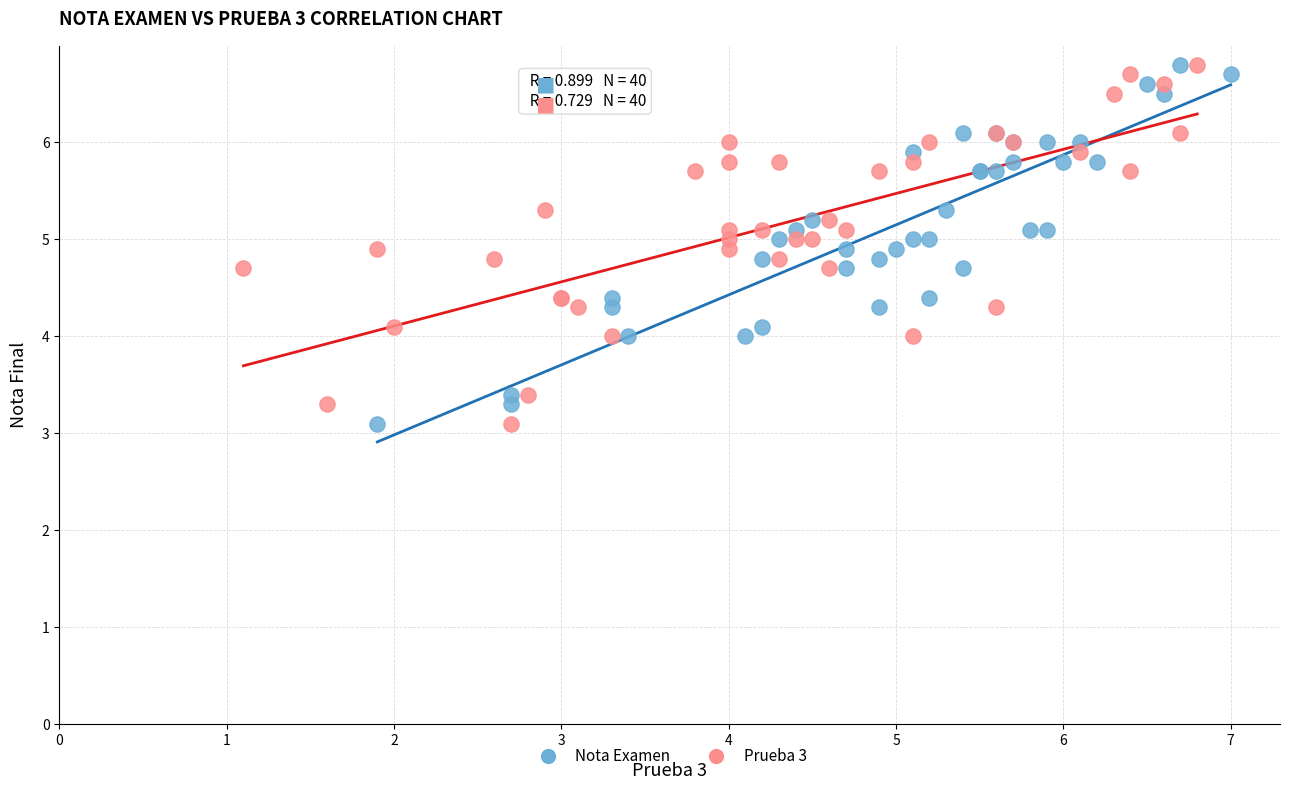

What are all the series names shown in the legend?

Nota Examen, Prueba 3